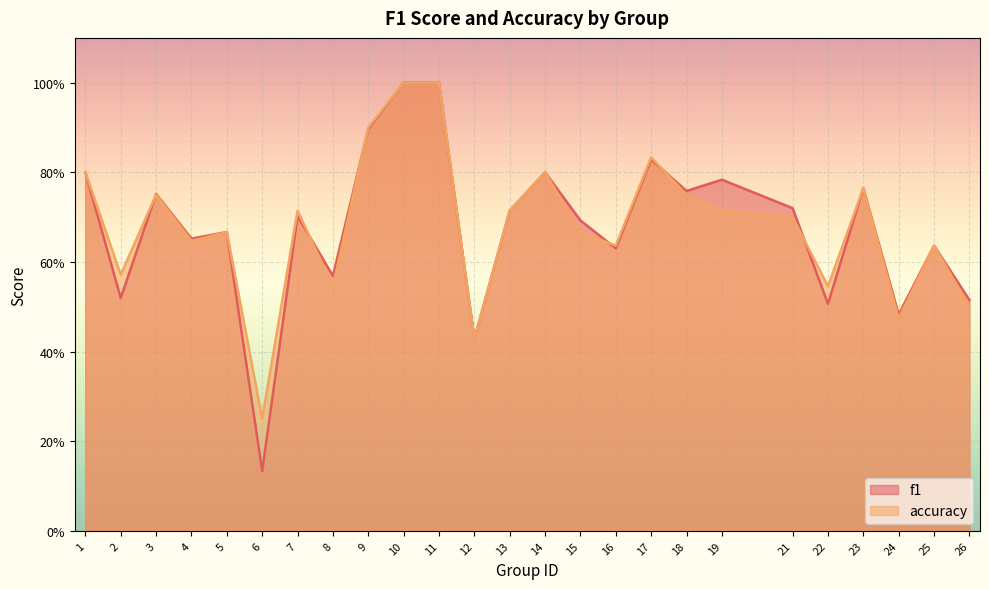

What is the difference between the maximum and minimum values in the accuracy series?

0.8